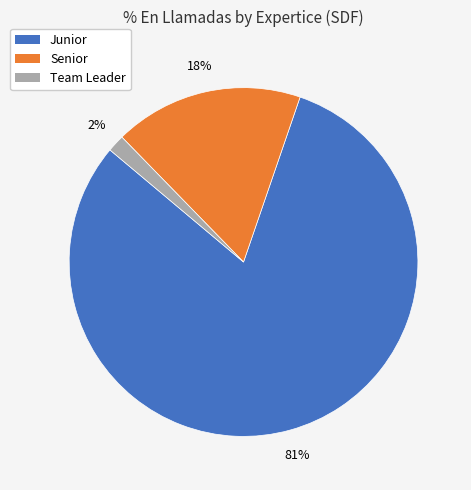

True or false: Junior accounts for 46% of the total.

False